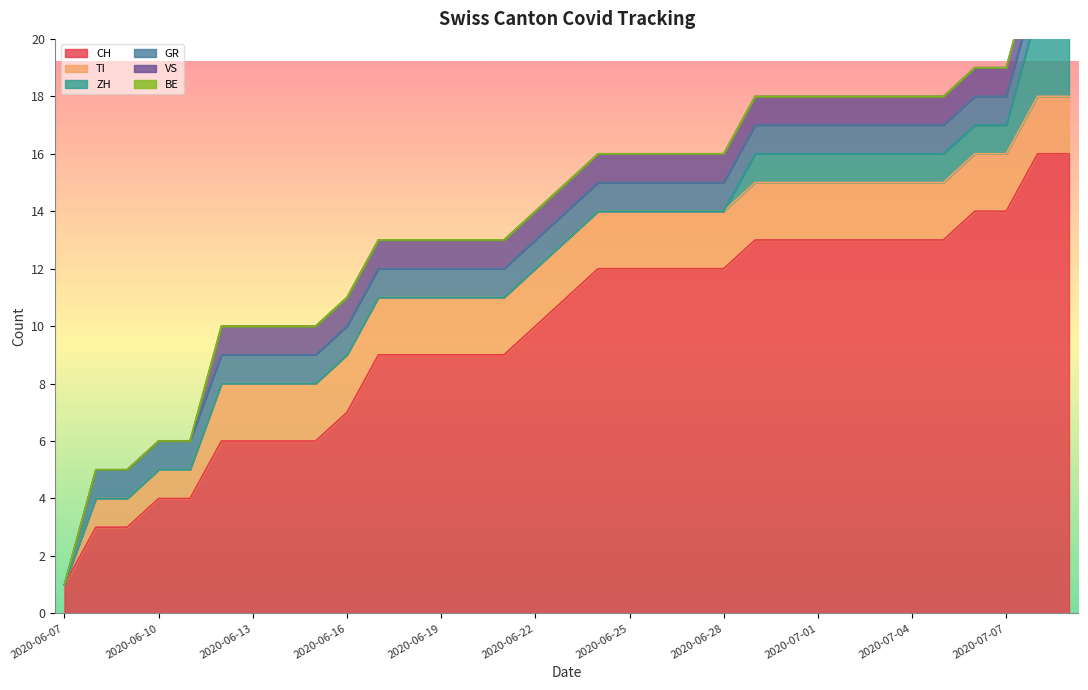

Which category has the highest value in the CH series?

2020-07-08